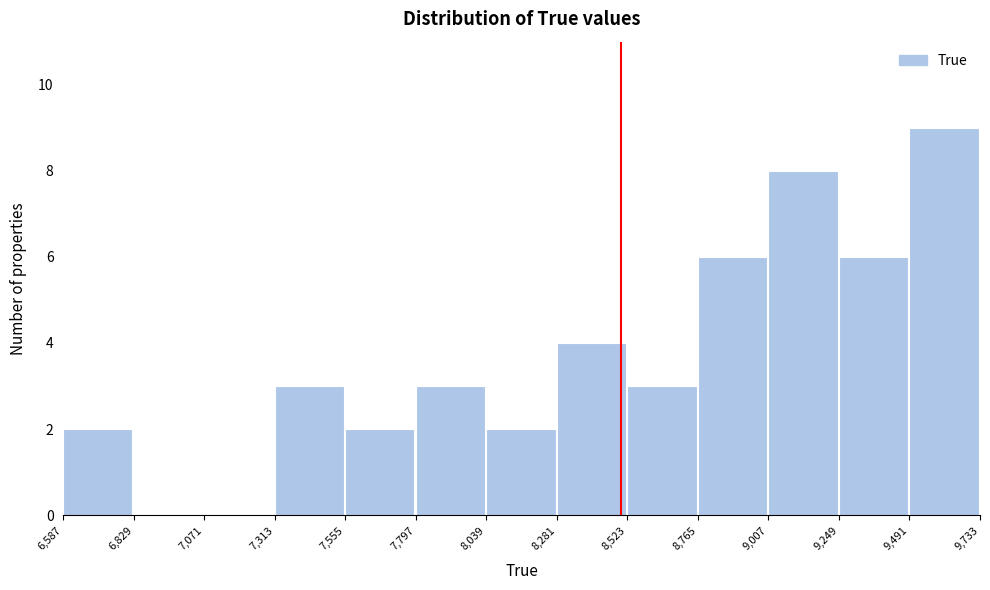

Over which range of the x-axis is the bar tallest?

9,491 to 9,733